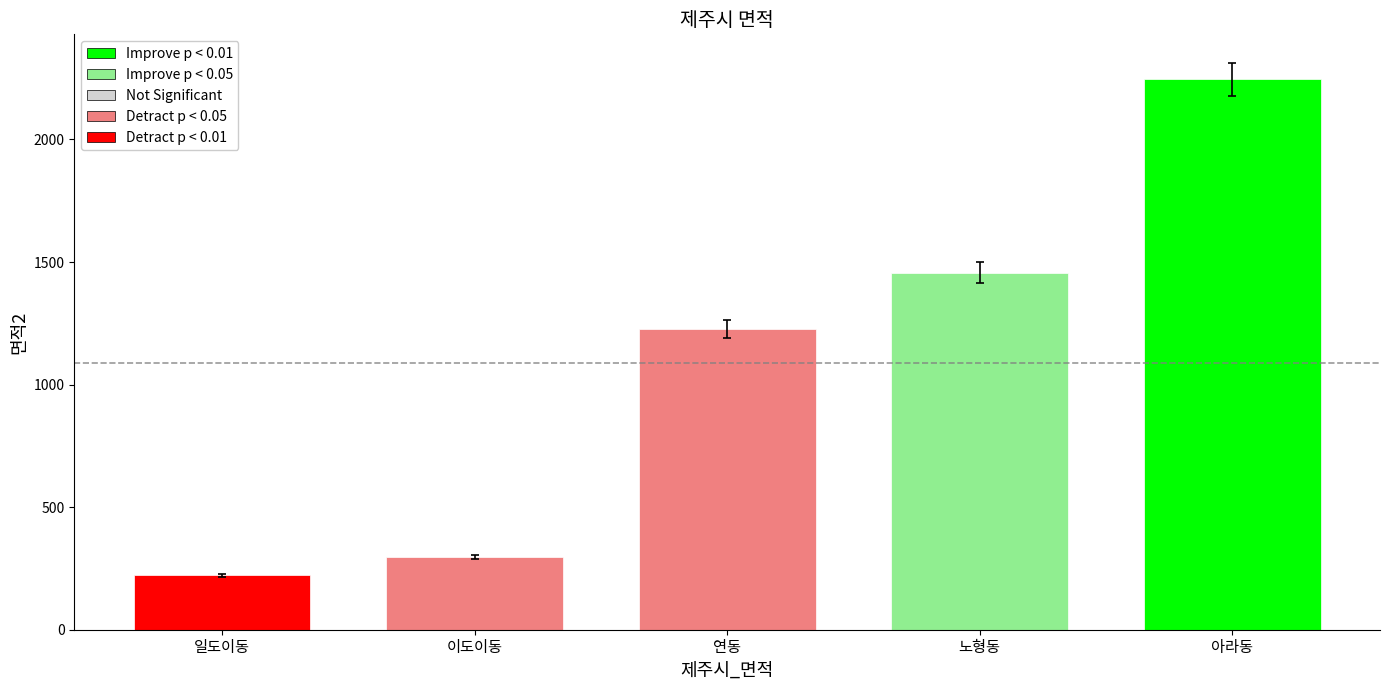

What is the label of the 1st bar from the right?

아라동